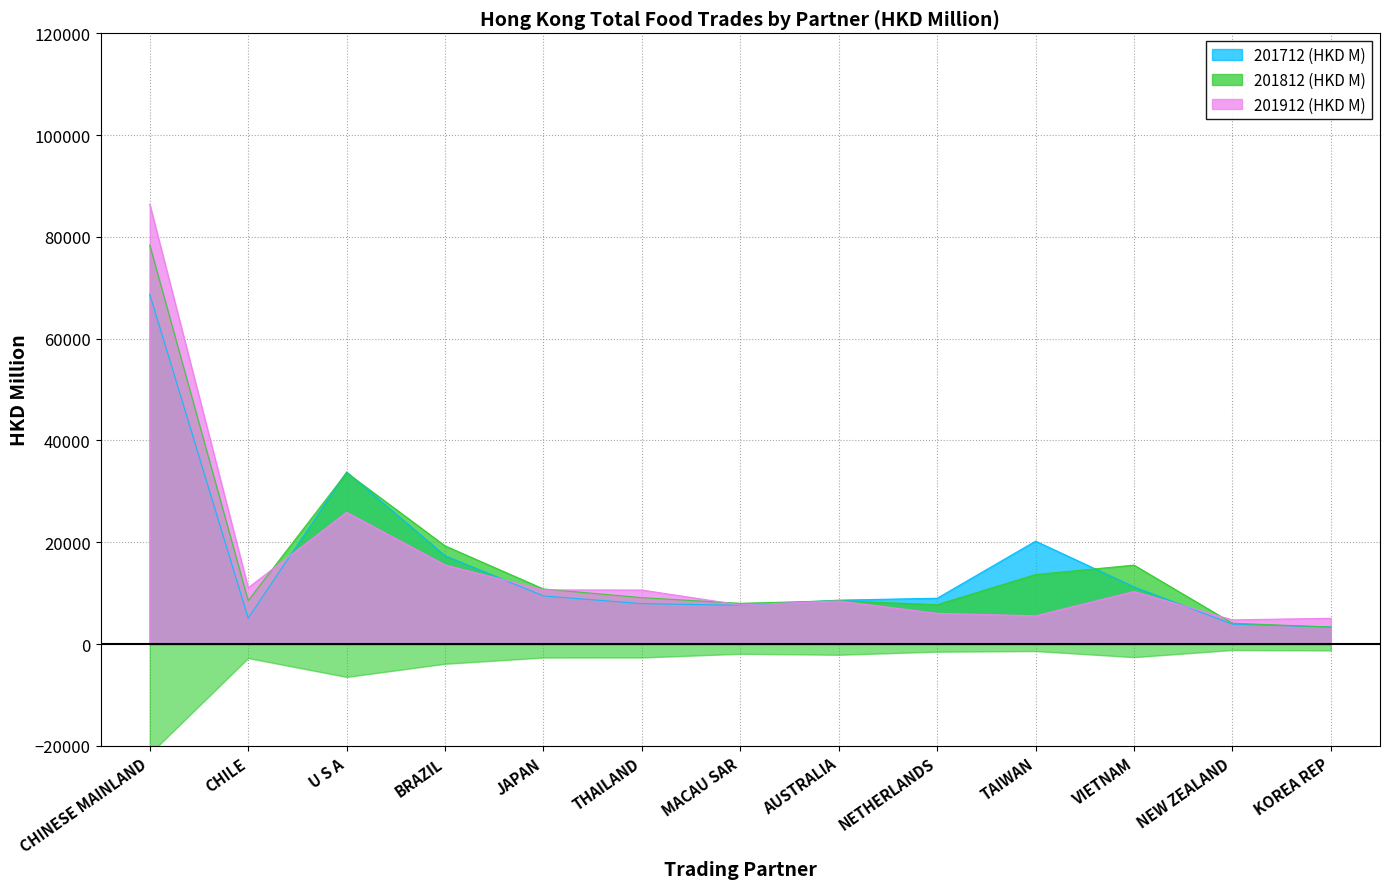

What is the highest value of the 201712 (HKD M) series?

68715.2